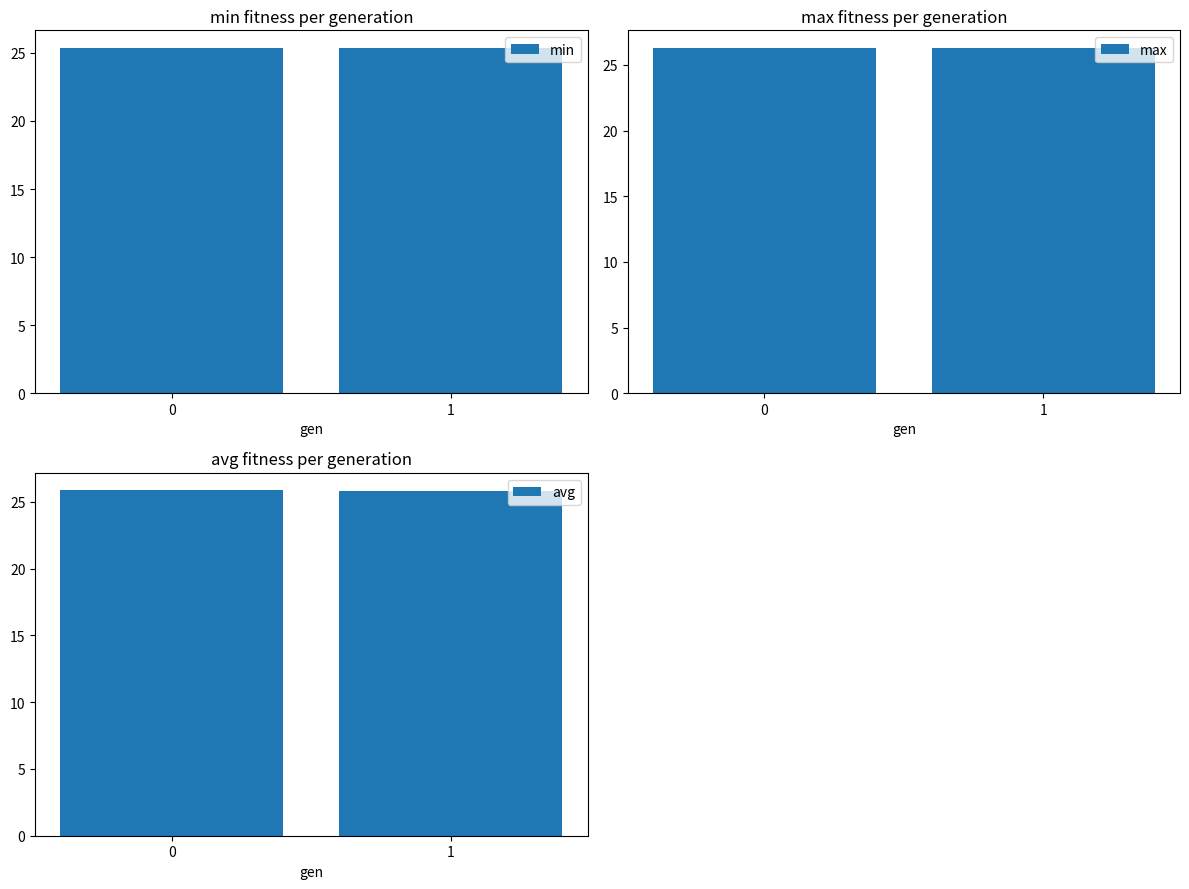

At how many categories does at least one series exceed 16?

2